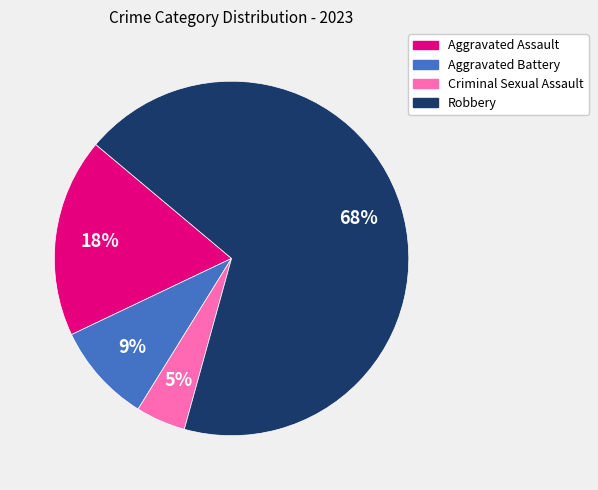

To the nearest percent, what is the difference between the Aggravated Assault and Aggravated Battery slice percentages?

9%